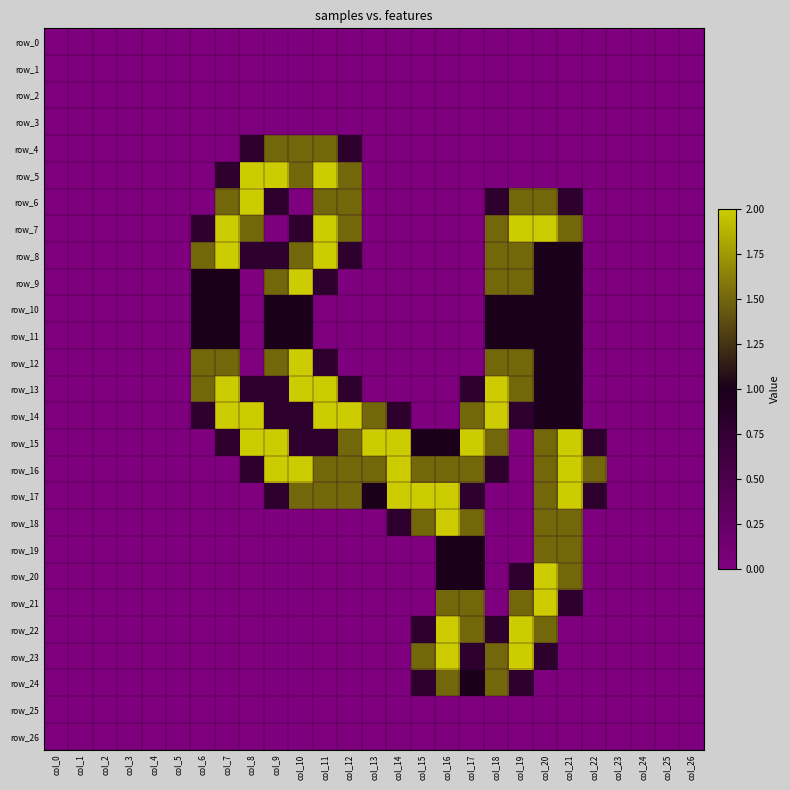

Is it true that row_17 equals 0.8 at col_9?

True